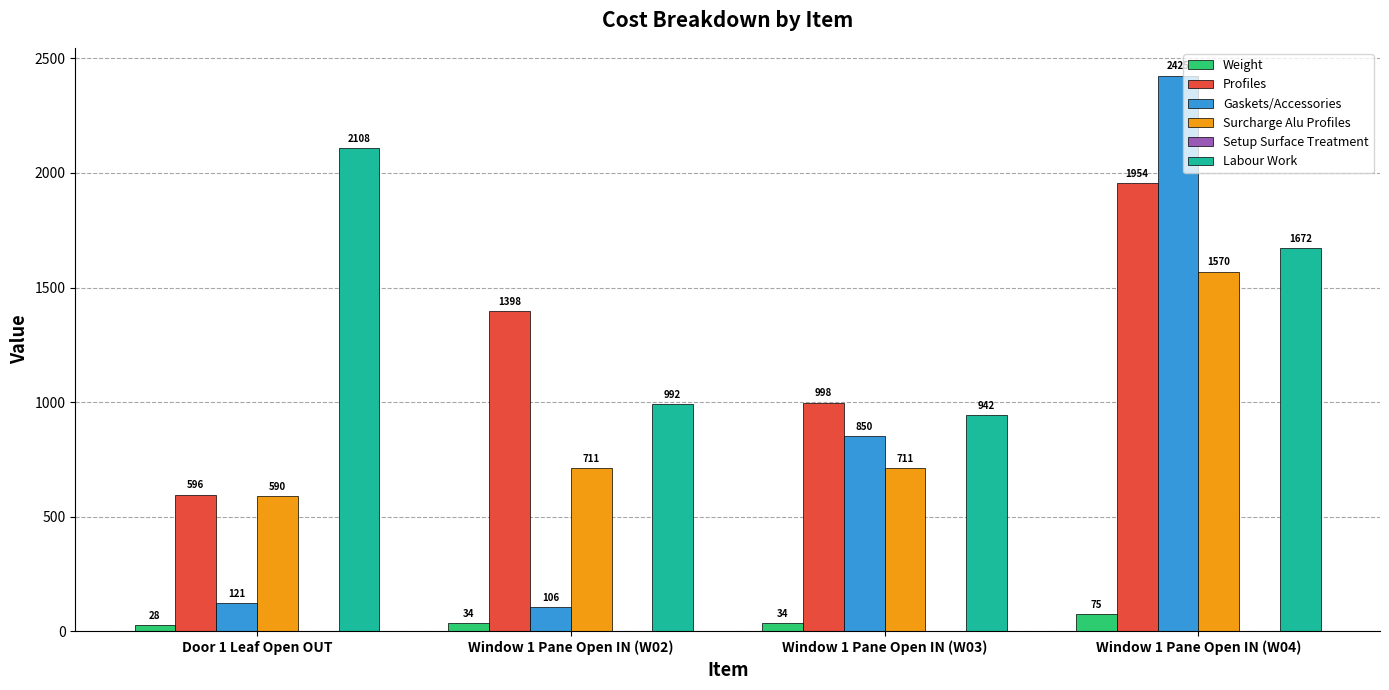

What is the value of the Weight bar at the 1st from the left?

28.1